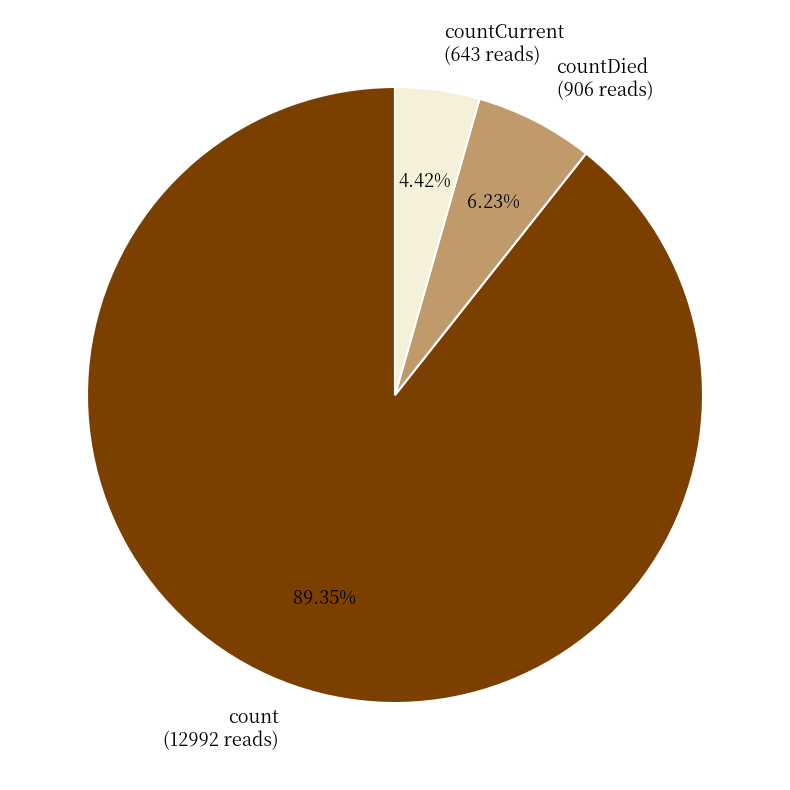

Do countCurrent (643 reads) and countDied (906 reads) together represent more than half of the pie?

No